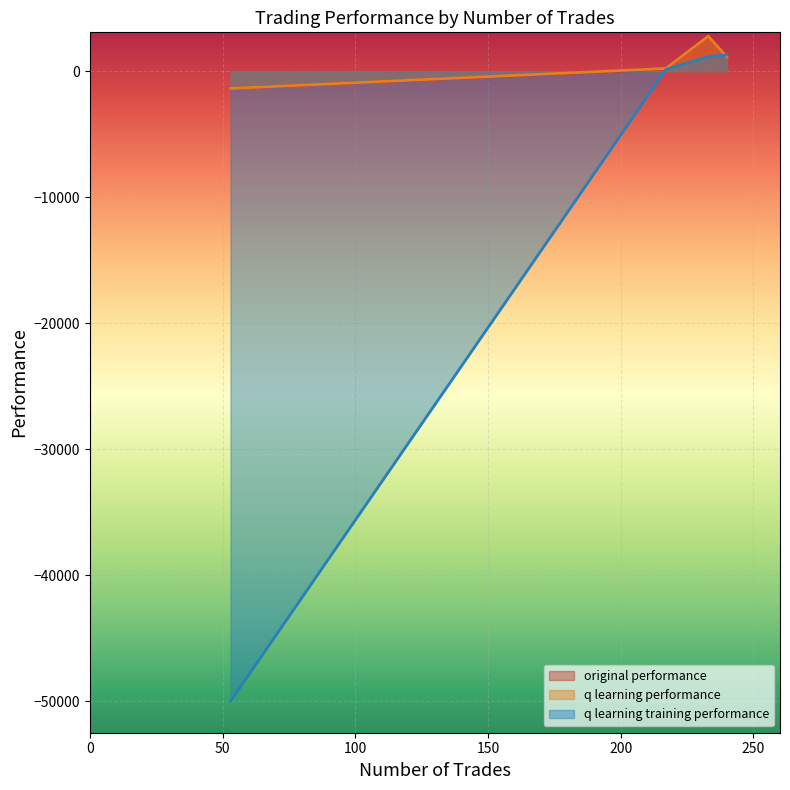

True or false: q learning performance has a value of 4361.3 at 233.

False